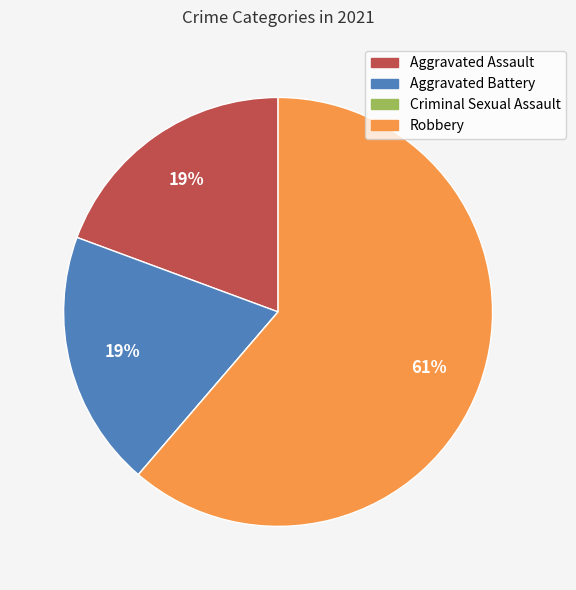

Which slice is the largest?

Robbery